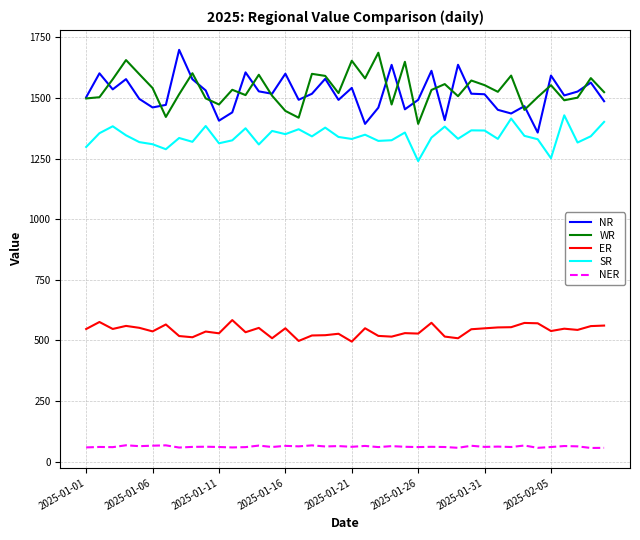

True or false: SR and ER cross at least once.

False